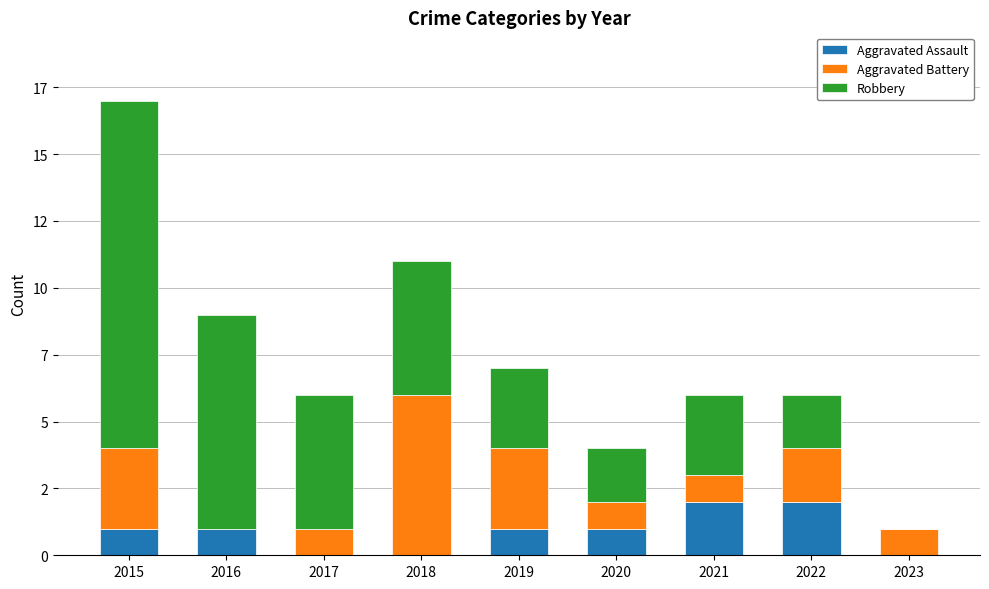

What is the difference between the maximum and second lowest values in the Aggravated Assault series?

2